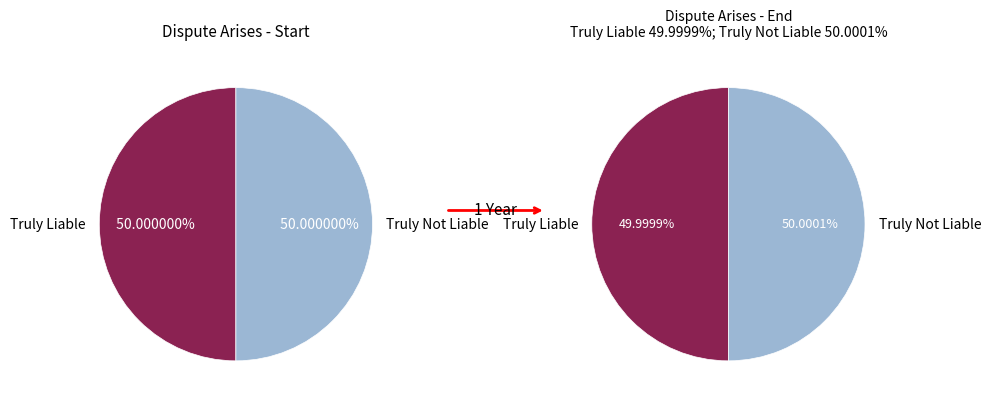

To the nearest percent, what is the average slice percentage?

50%